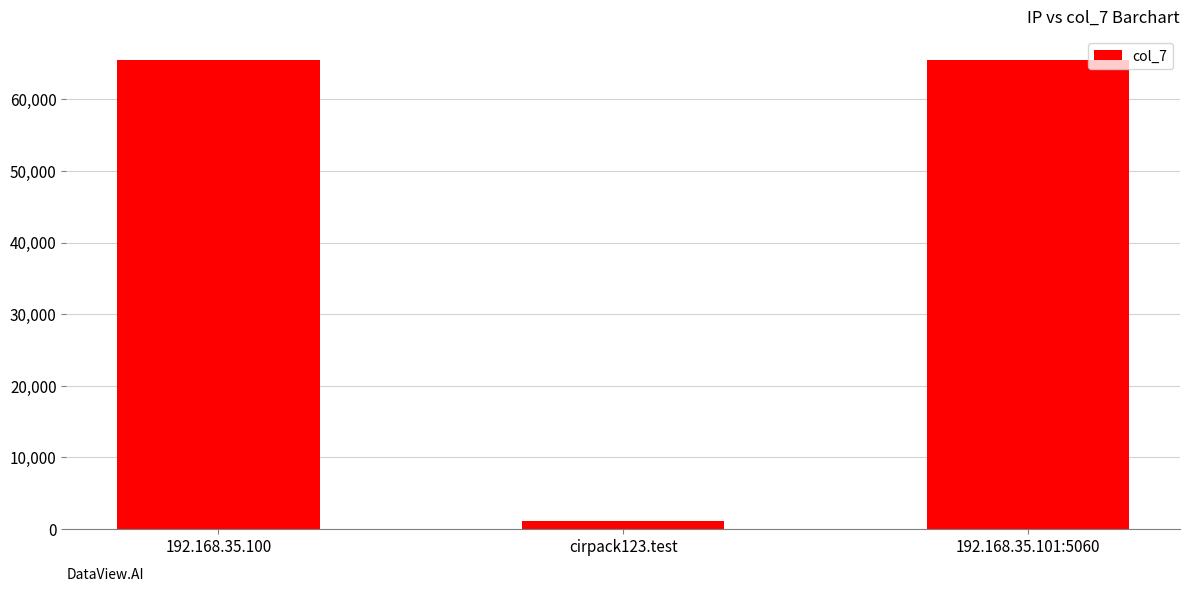

How many values are between 1024 and 65534?

3